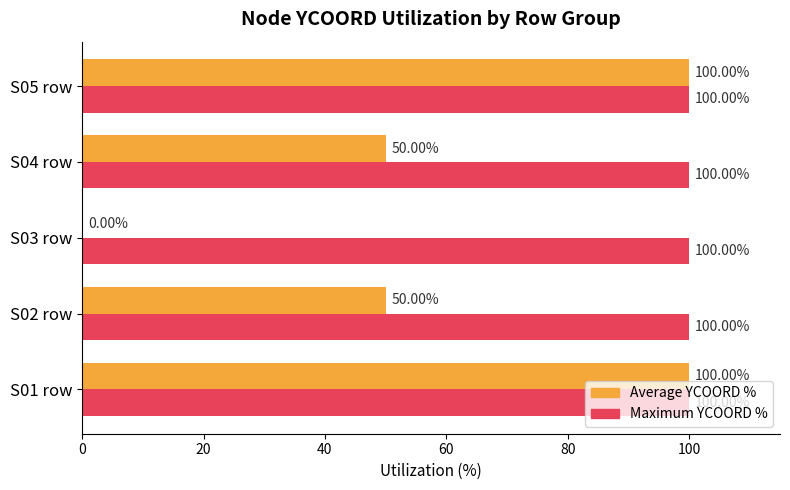

What is the total value across all series at S03 row?

100